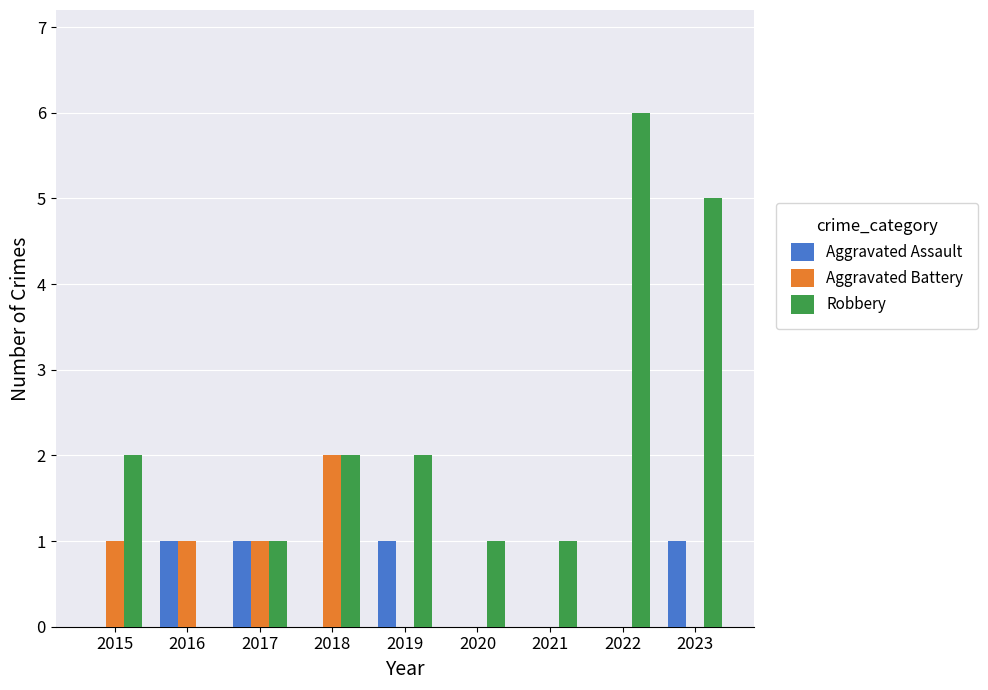

Count the Aggravated Battery values in the range 0 to 1.

8